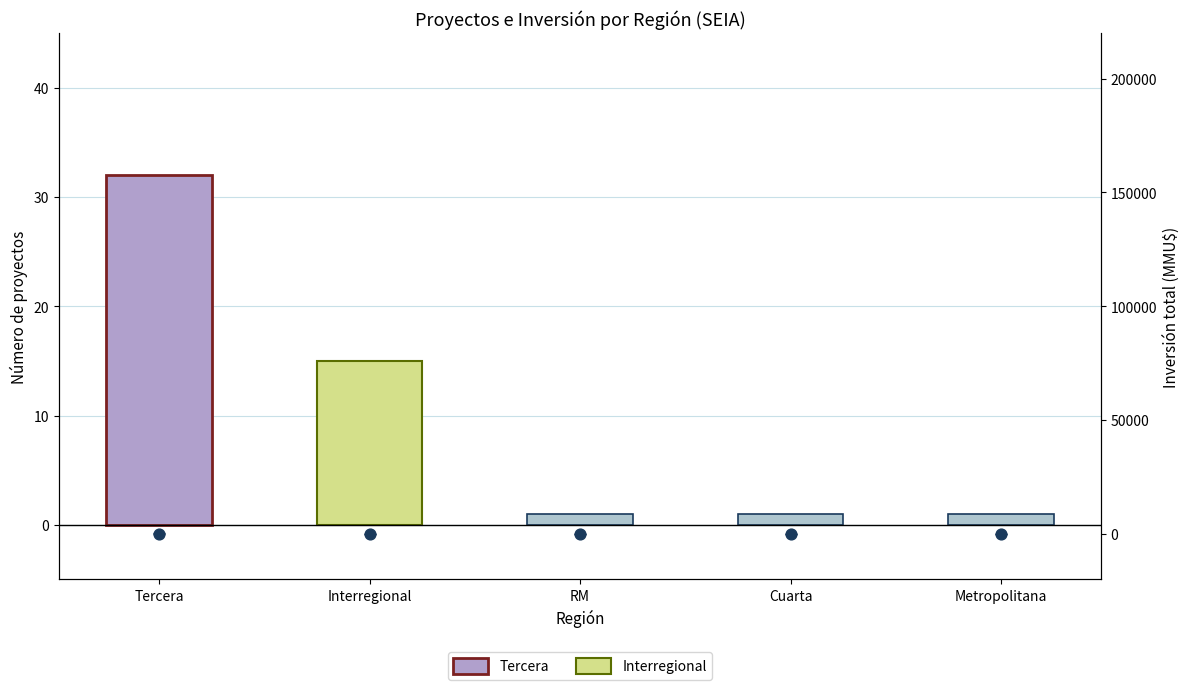

At which category is the sum across all series the highest?

Tercera